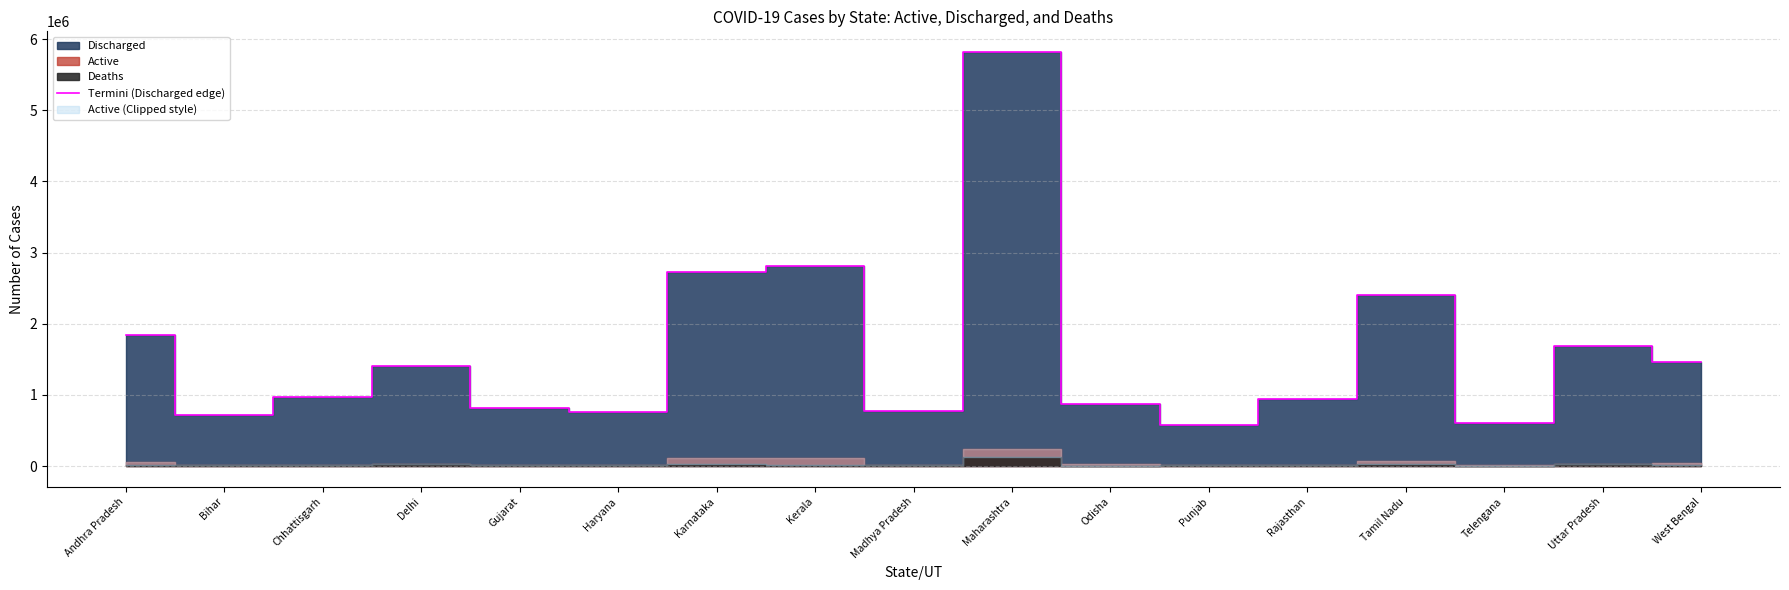

Reading left to right, what are all the values shown in this chart?

Andhra Pradesh=1838469	Bihar=710569	Chhattisgarh=975077	Delhi=1407832	Gujarat=810451	Haryana=757771	Karnataka=2732242	Kerala=2809587	Madhya Pradesh=780265	Maharashtra=5819901	Odisha=877540	Punjab=576423	Rajasthan=942030	Tamil Nadu=2408886	Telengana=606461	Uttar Pradesh=1680720	West Bengal=1461490